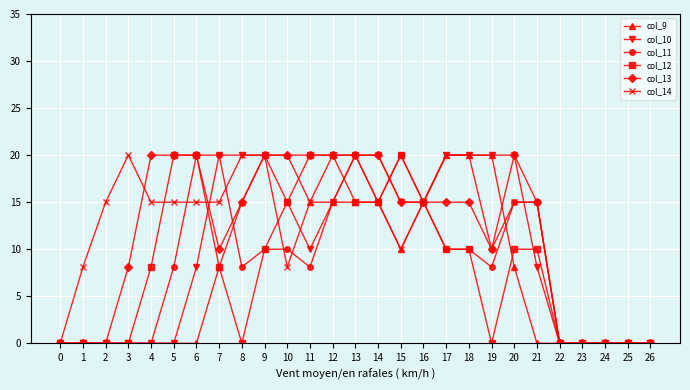

What is the value of the col_9 point at the 11th from the left?

20.0